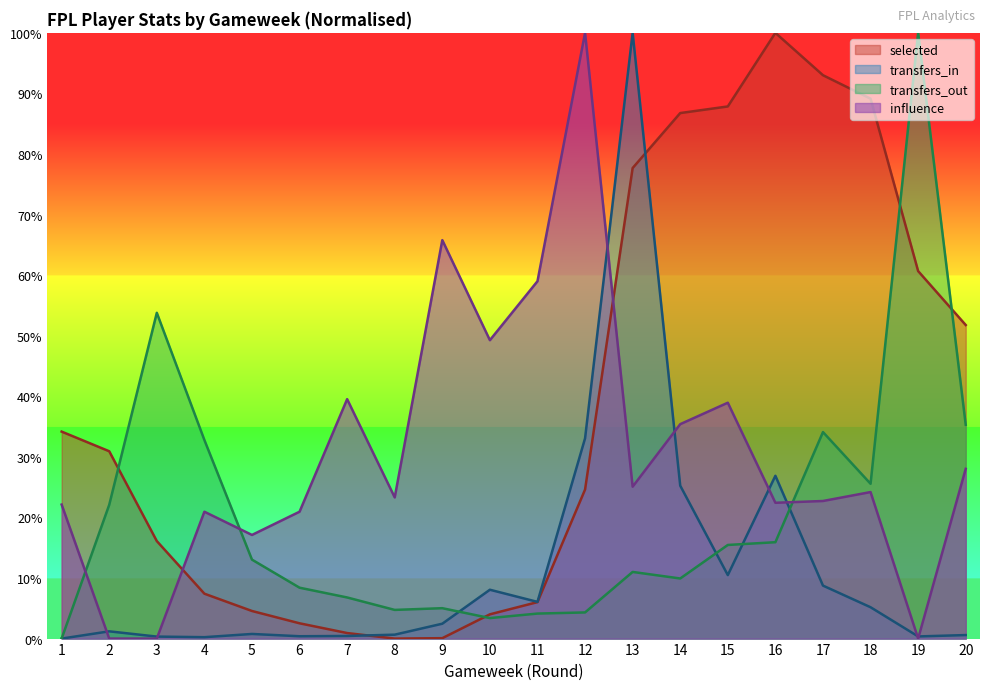

How many data points in selected are above 30?

10